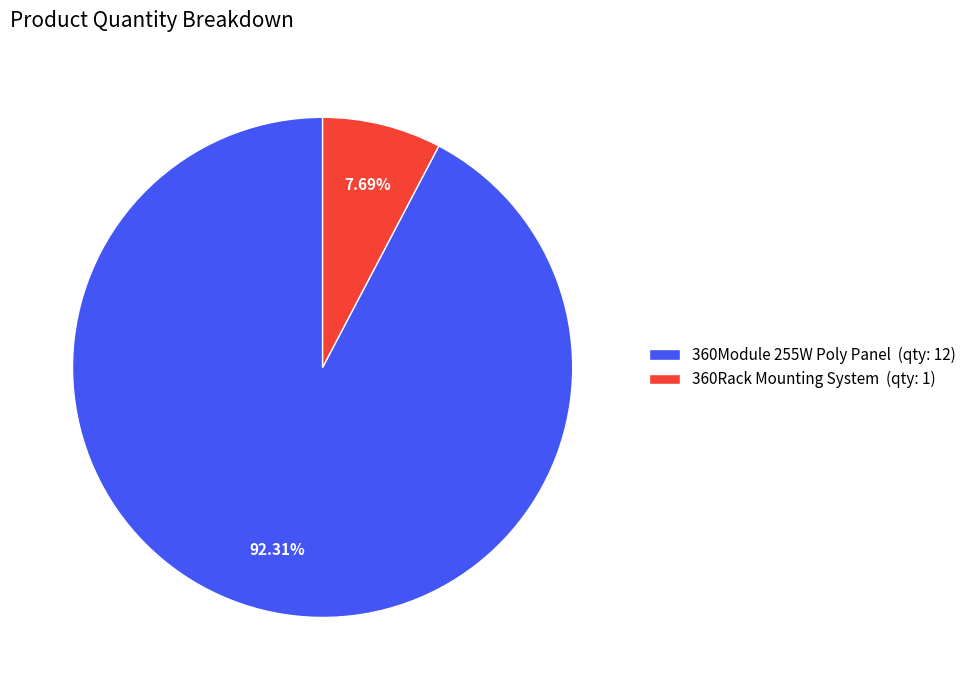

What percentage is the 360Rack Mounting System slice, to the nearest percent?

8%